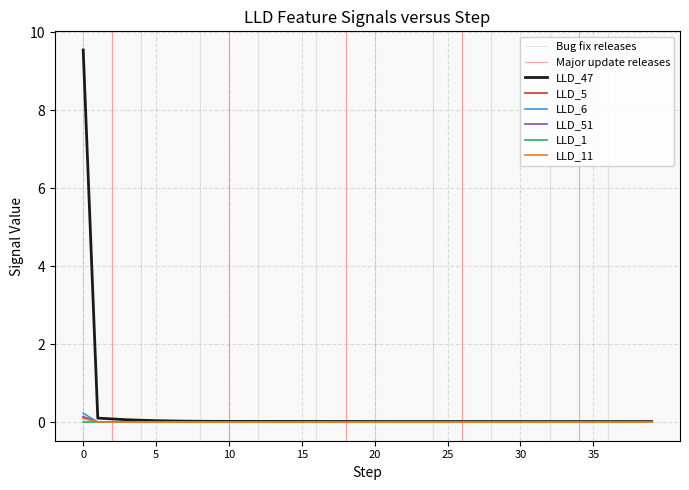

True or false: LLD_47 and LLD_5 cross at least once.

False